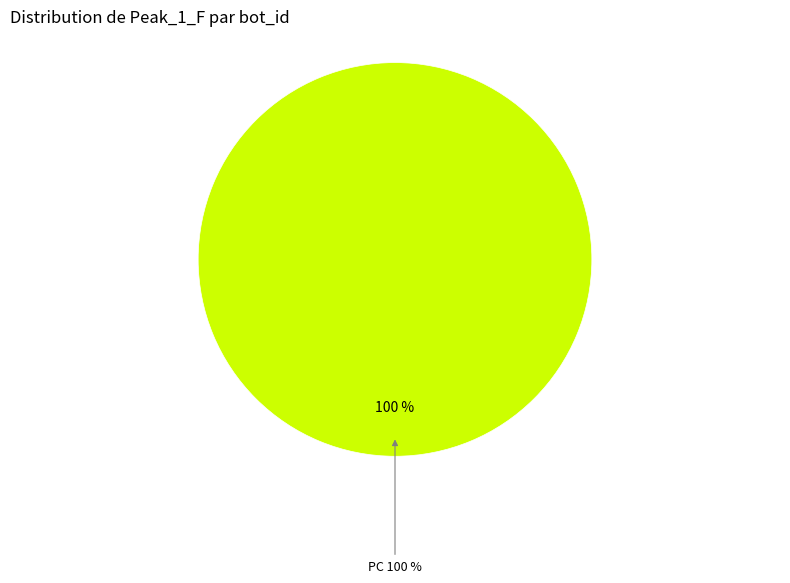

Between PC and NC, which is larger?

PC